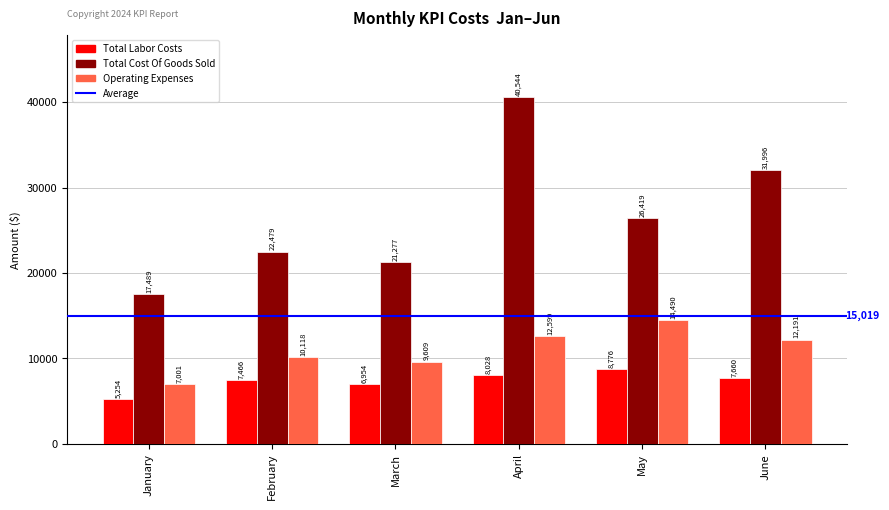

How many bars are there in total?

18